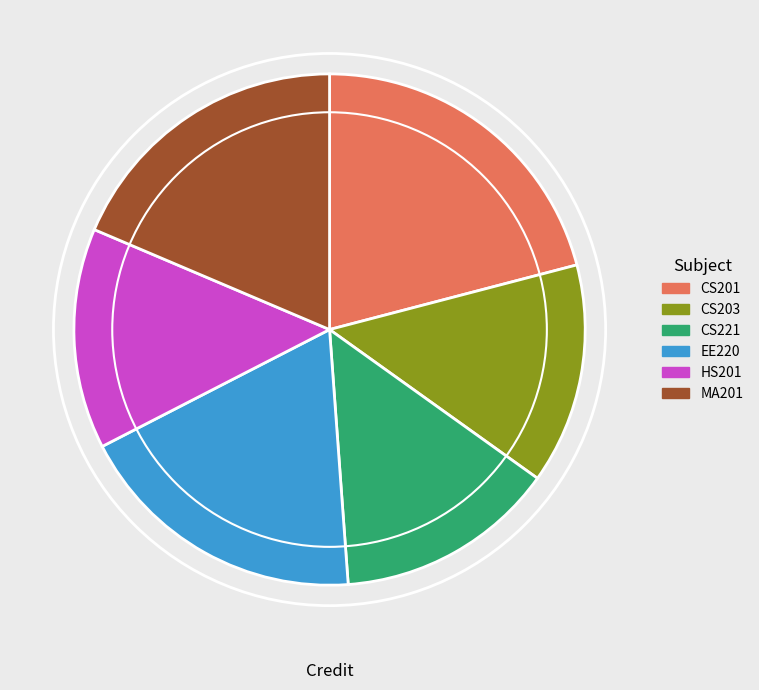

Is the sum of CS201 and CS203 greater than half?

No